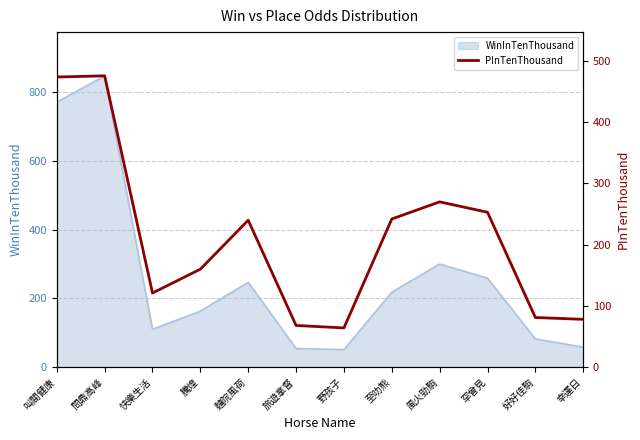

True or false: the data shows 365 at 風火勁駒.

False